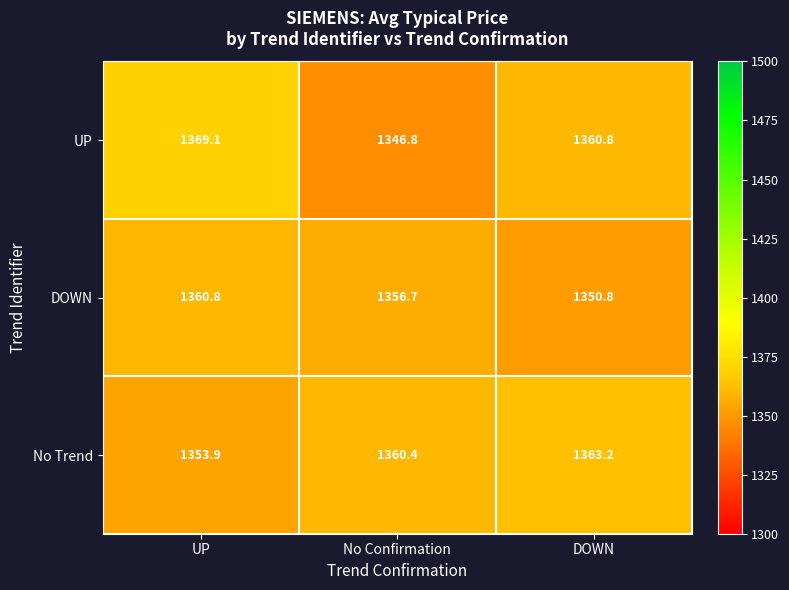

Count the number of data series in this chart.

3